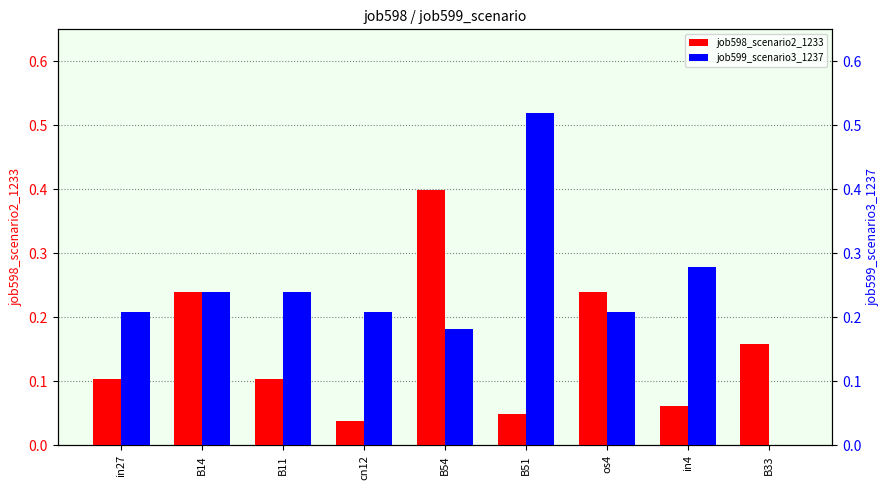

Reading left to right, extract all data points from this chart.

job598_scenario2_1233: in27=0.1	B14=0.2	B11=0.1	cn12=0.0	B54=0.4	B51=0.0	os4=0.2	in4=0.1	B33=0.2
job599_scenario3_1237: in27=0.2	B14=0.2	B11=0.2	cn12=0.2	B54=0.2	B51=0.5	os4=0.2	in4=0.3	B33=0.0